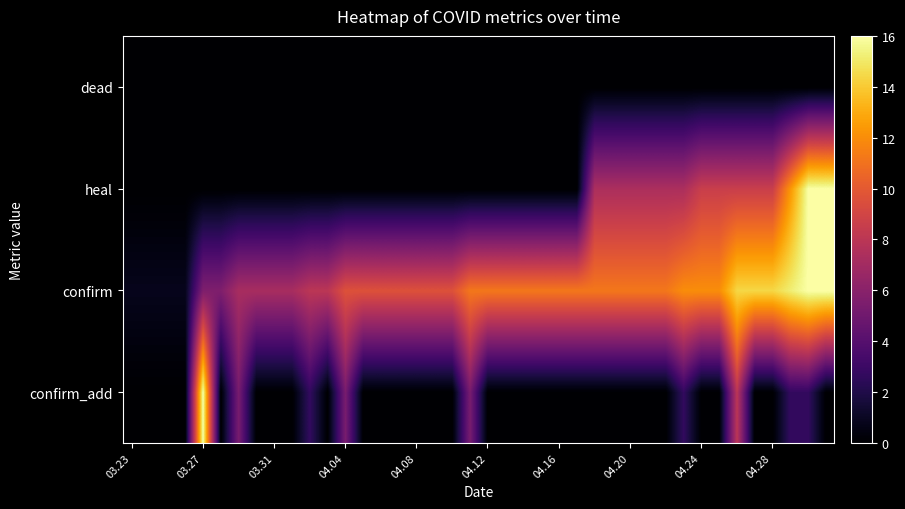

Reading left to right, list all the values displayed in this chart.

confirm_add: 0.0	0.0	0.0	0.0	16.0	0.0	5.3	0.0	0.0	0.0	2.7	0.0	5.3	0.0	0.0	0.0	0.0	0.0	0.0	5.3	0.0	0.0	0.0	0.0	0.0	0.0	0.0	0.0	0.0	0.0	0.0	2.7	0.0	0.0	8.0	0.0	0.0	2.7	2.7	0.0
confirm: 0.8	0.8	0.8	0.8	5.6	5.6	7.2	7.2	7.2	7.2	8.0	8.0	9.6	9.6	9.6	9.6	9.6	9.6	9.6	11.2	11.2	11.2	11.2	11.2	11.2	11.2	11.2	11.2	11.2	11.2	11.2	12.0	12.0	12.0	14.4	14.4	14.4	15.2	16.0	16.0
heal: 0.0	0.0	0.0	0.0	0.0	0.0	0.0	0.0	0.0	0.0	0.0	0.0	0.0	0.0	0.0	0.0	0.0	0.0	0.0	0.0	0.0	0.0	0.0	0.0	0.0	0.0	7.4	7.4	7.4	7.4	7.4	7.4	8.6	8.6	8.6	8.6	8.6	12.3	16.0	16.0
dead: 0.0	0.0	0.0	0.0	0.0	0.0	0.0	0.0	0.0	0.0	0.0	0.0	0.0	0.0	0.0	0.0	0.0	0.0	0.0	0.0	0.0	0.0	0.0	0.0	0.0	0.0	0.0	0.0	0.0	0.0	0.0	0.0	0.0	0.0	0.0	0.0	0.0	0.0	0.0	0.0